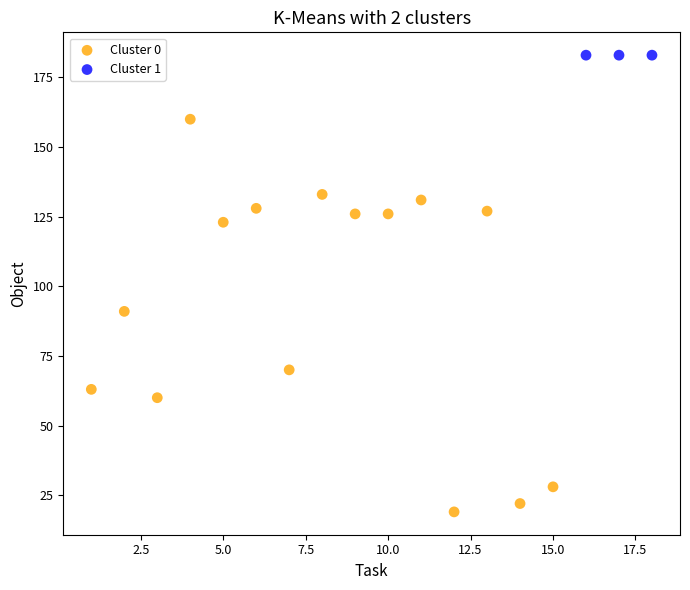

Which series contains the highest Y value?

Cluster 1